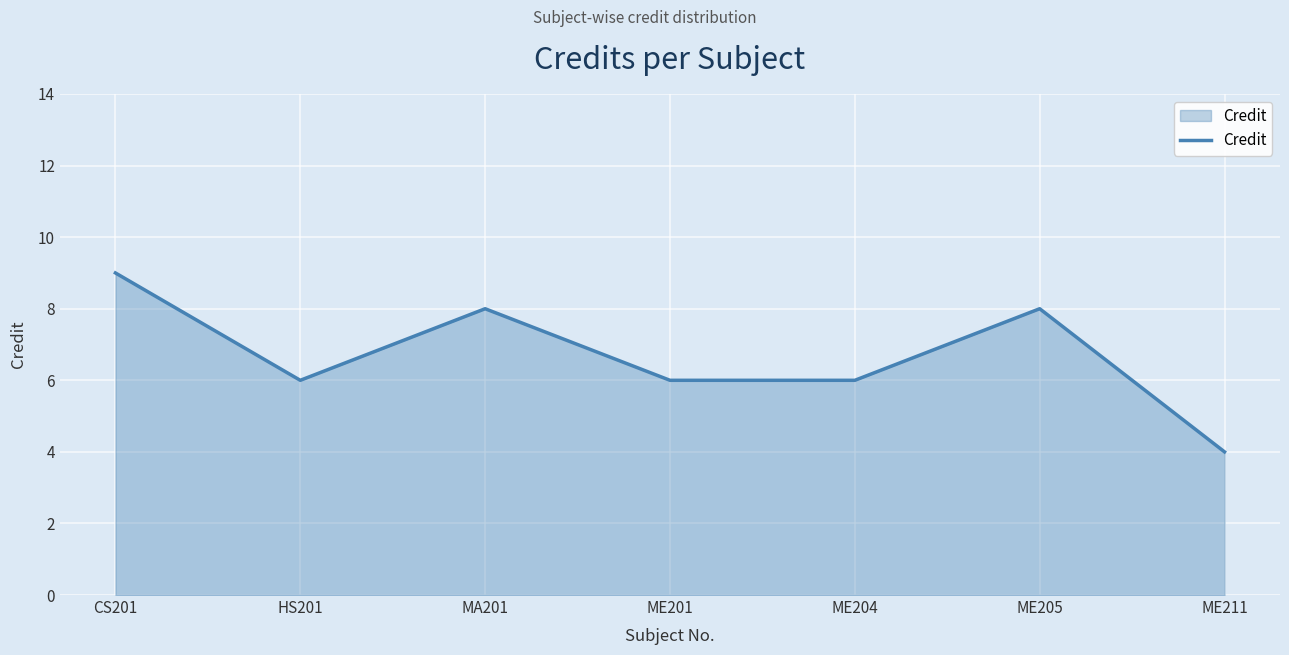

Reading left to right, what are all the values shown in this chart?

9	6	8	6	6	8	4